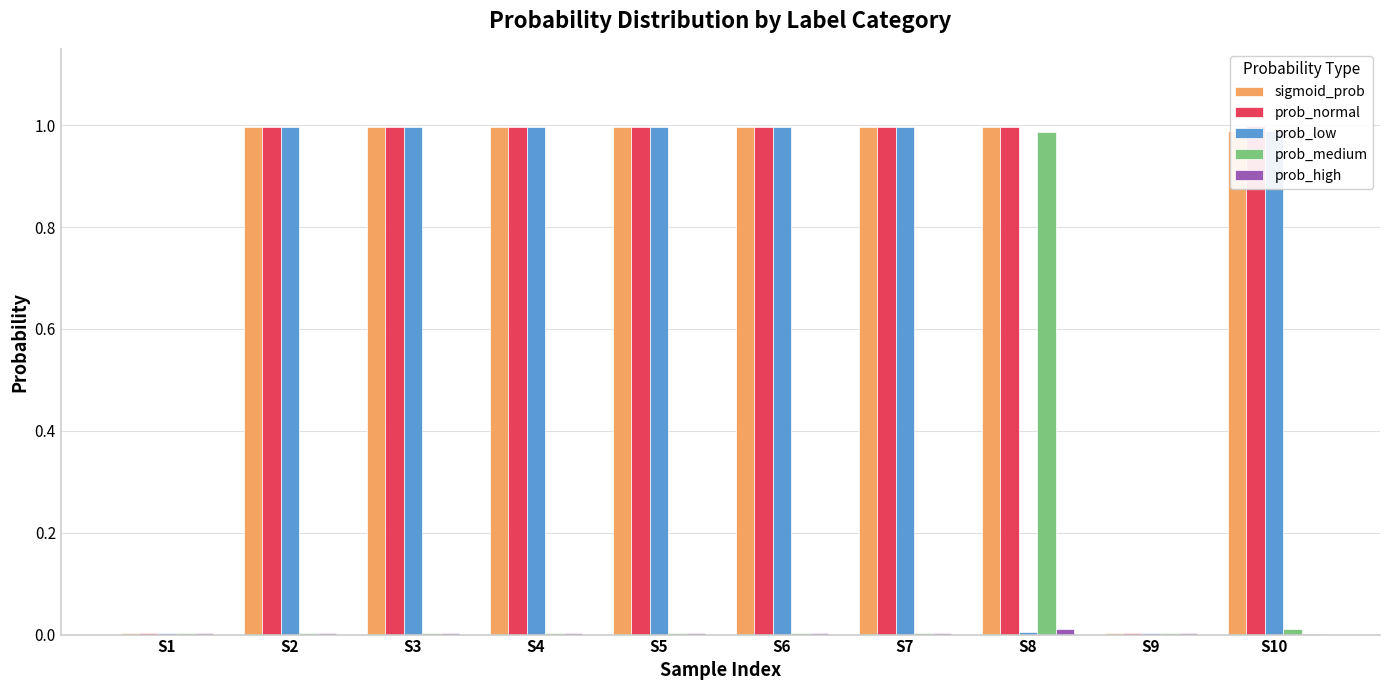

Reading left to right, transcribe all the data shown in this chart.

sigmoid_prob: S1=0.0	S2=1.0	S3=1.0	S4=1.0	S5=1.0	S6=1.0	S7=1.0	S8=1.0	S9=0.0	S10=1.0
prob_normal: S1=0.0	S2=1.0	S3=1.0	S4=1.0	S5=1.0	S6=1.0	S7=1.0	S8=1.0	S9=0.0	S10=1.0
prob_low: S1=0.0	S2=1.0	S3=1.0	S4=1.0	S5=1.0	S6=1.0	S7=1.0	S8=0.0	S9=0.0	S10=1.0
prob_medium: S1=0.0	S2=0.0	S3=0.0	S4=0.0	S5=0.0	S6=0.0	S7=0.0	S8=1.0	S9=0.0	S10=0.0
prob_high: S1=0.0	S2=0.0	S3=0.0	S4=0.0	S5=0.0	S6=0.0	S7=0.0	S8=0.0	S9=0.0	S10=0.0